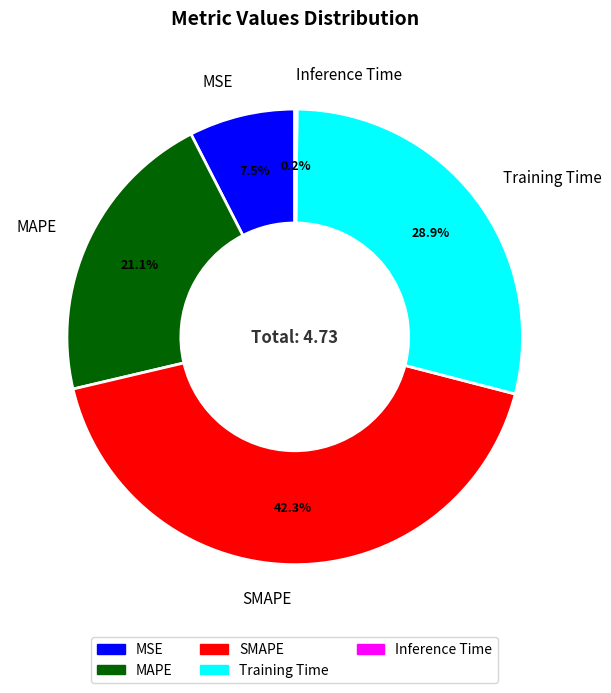

Which category has the biggest portion of the pie?

SMAPE